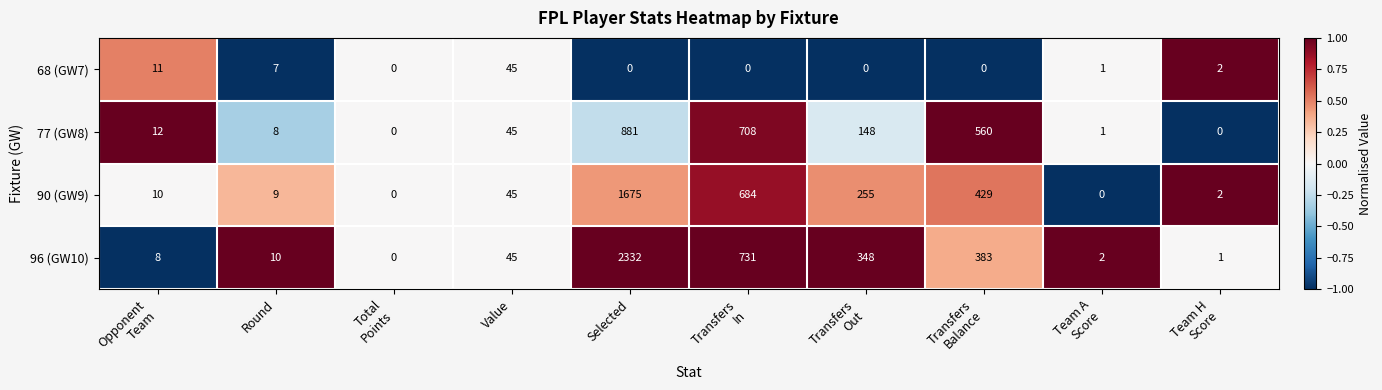

How many data points does each series have?

10